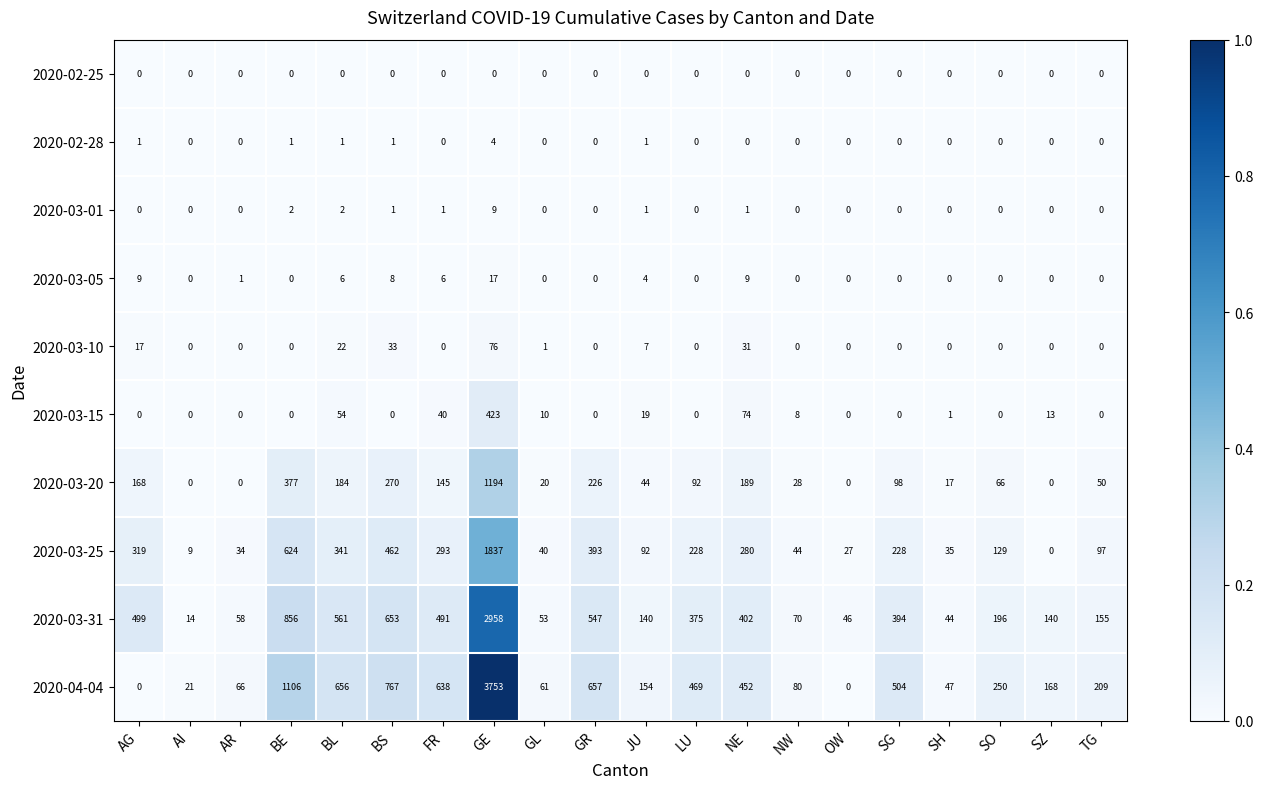

Which series has the largest total across all categories?

2020-04-04